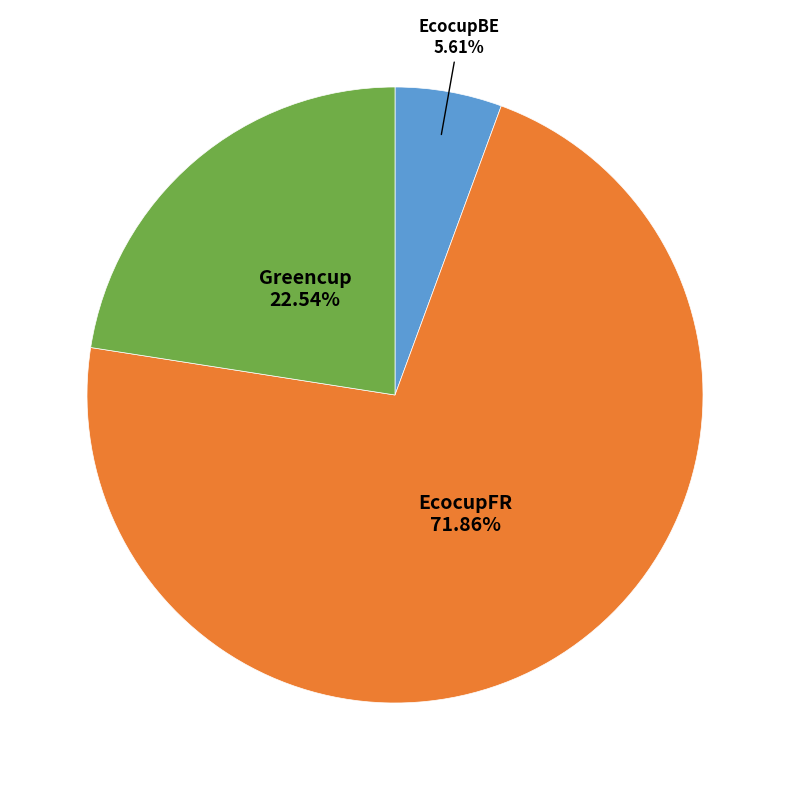

Is there a majority slice in this chart?

Yes